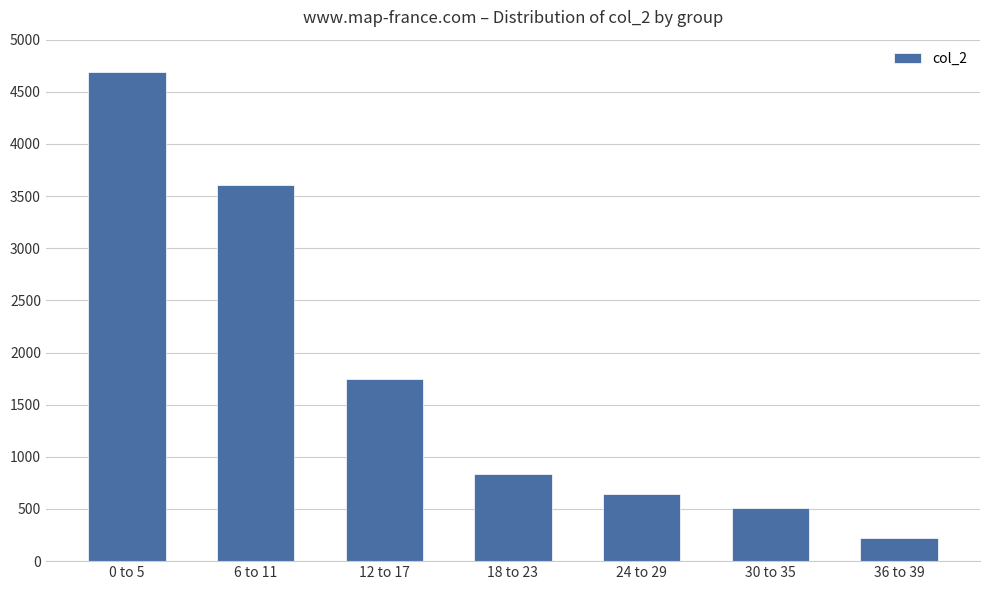

What value does the data have at 6 to 11?

3611